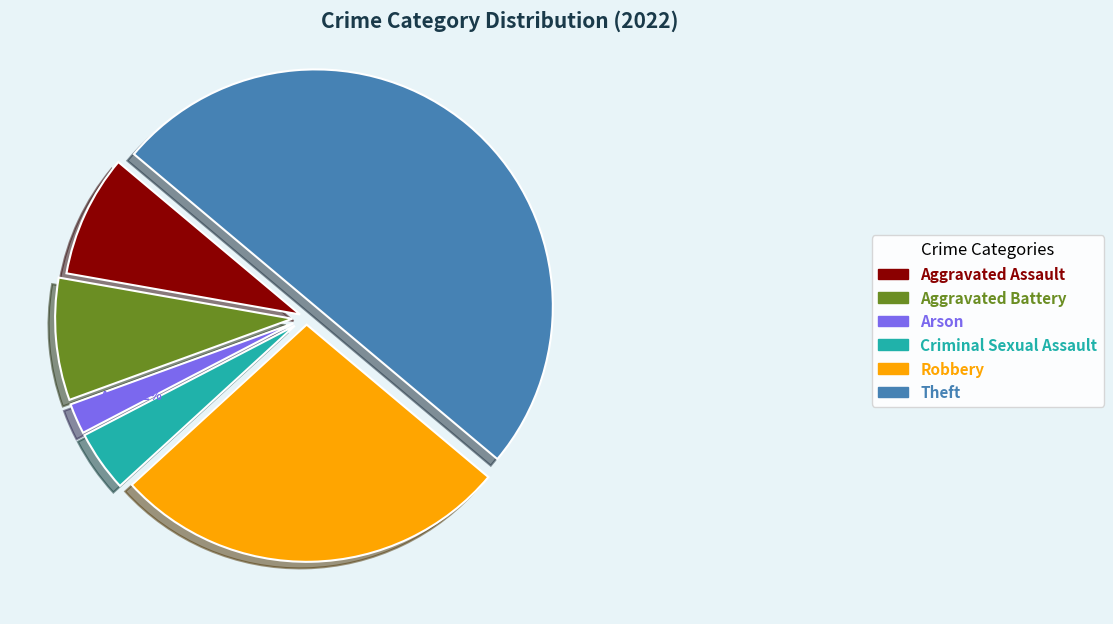

To the nearest percent, what is the average slice percentage?

17%